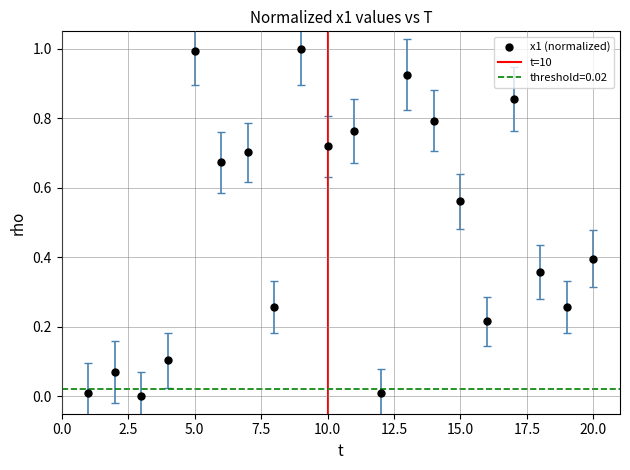

What is the range of Y values (max minus min)?

1.0